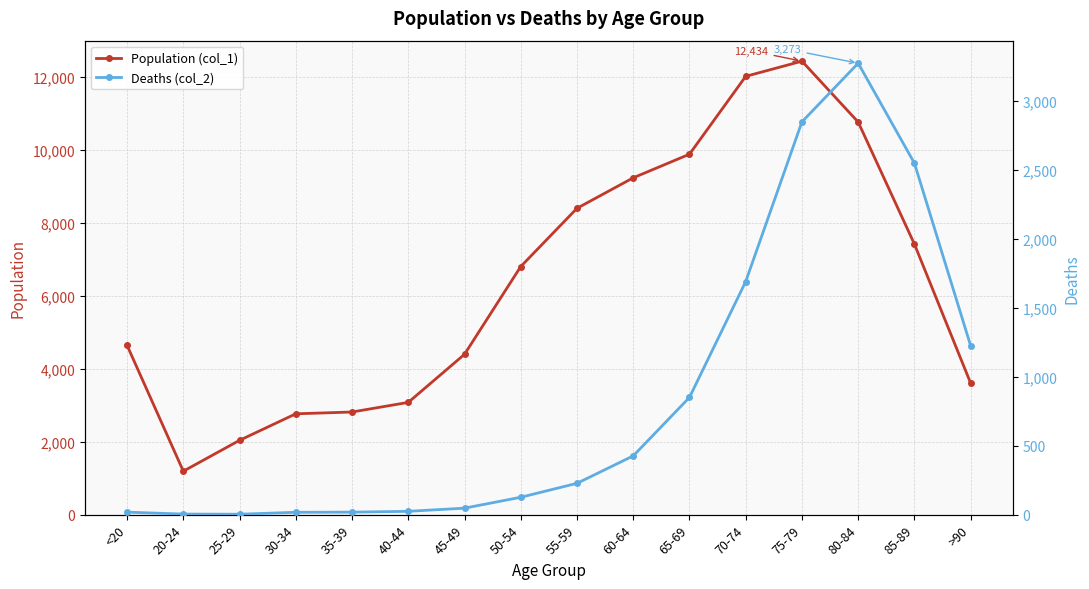

Which category has the highest value in the Population (col_1) series?

75-79